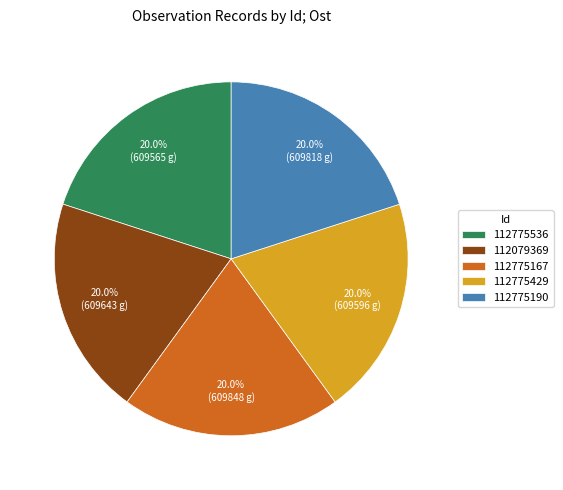

Does 112079369 represent more than half of the total?

No